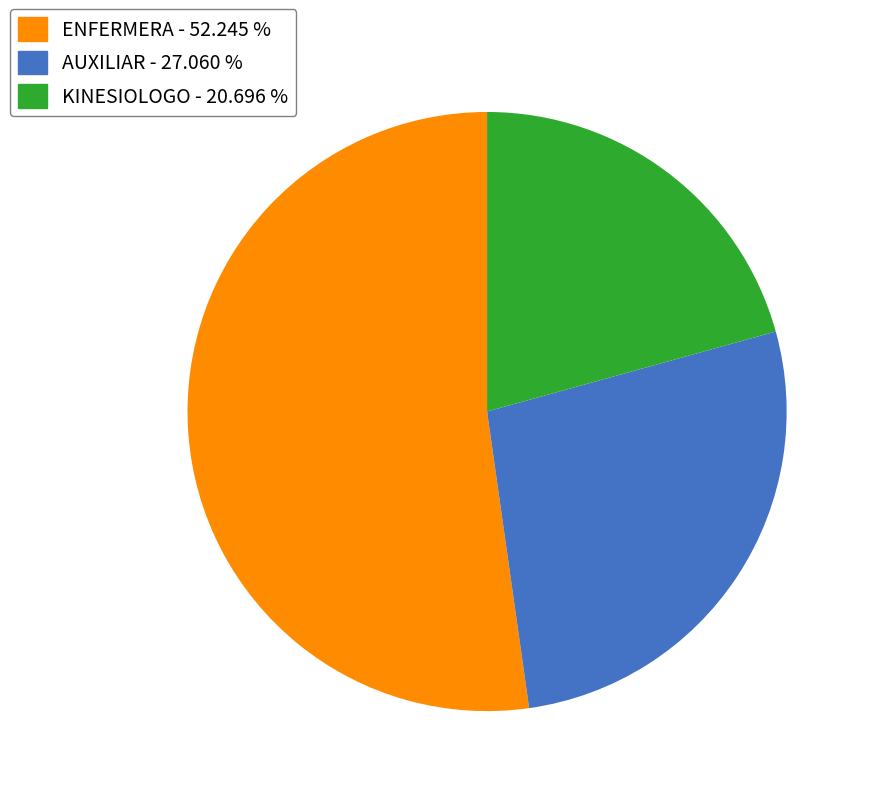

Is there a majority slice in this chart?

Yes